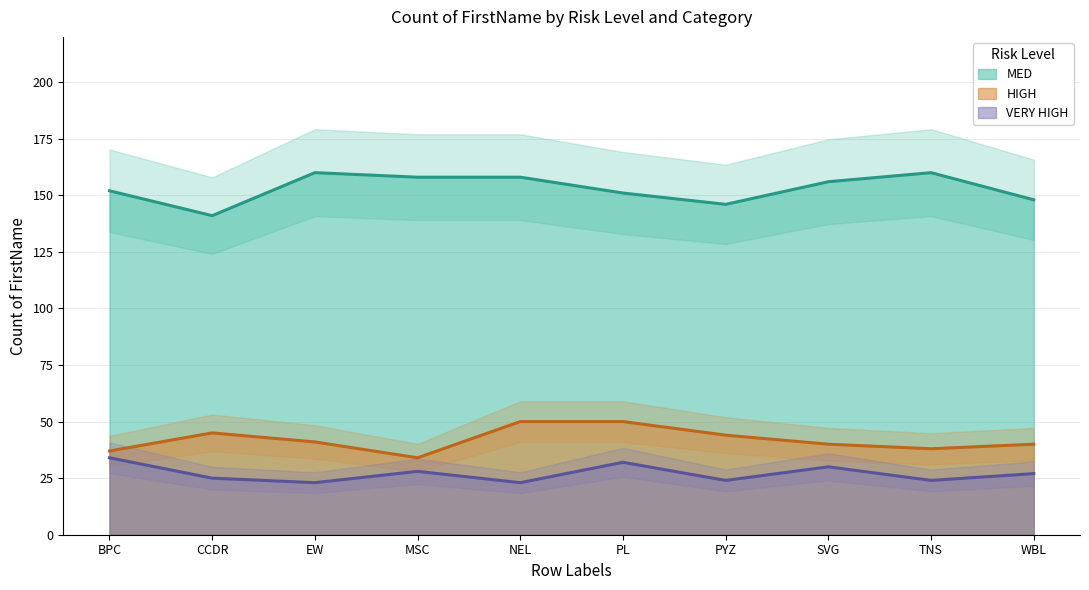

True or false: MED and HIGH cross at least once.

False